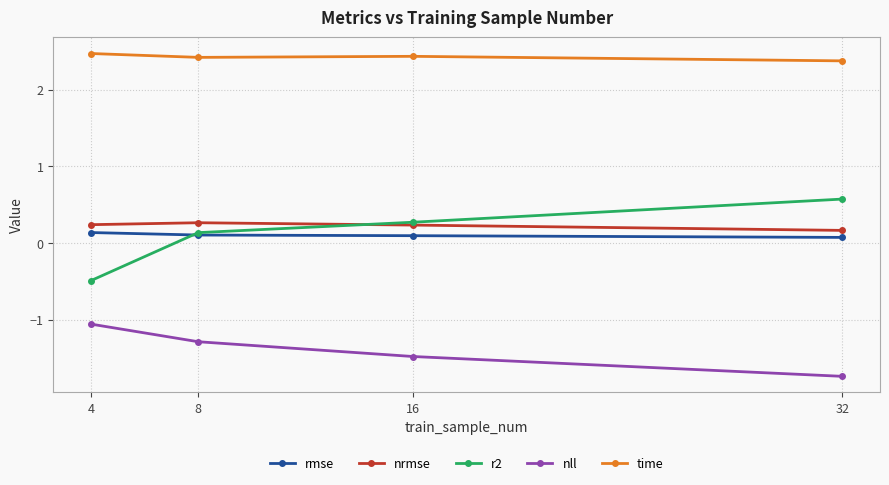

Reading left to right, transcribe all the data shown in this chart.

rmse: 4=0.1	8=0.1	16=0.1	32=0.1
nrmse: 4=0.2	8=0.3	16=0.2	32=0.2
r2: 4=-0.5	8=0.1	16=0.3	32=0.6
nll: 4=-1.1	8=-1.3	16=-1.5	32=-1.7
time: 4=2.5	8=2.4	16=2.4	32=2.4